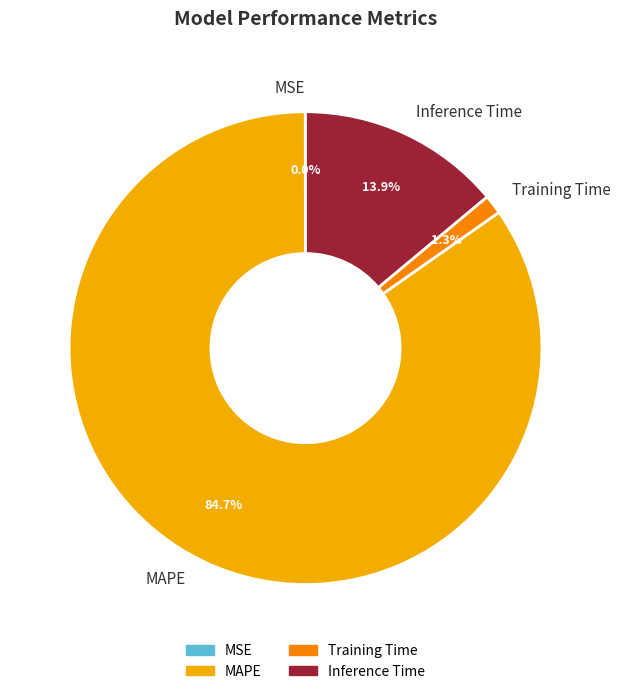

Does any single category account for the majority?

Yes